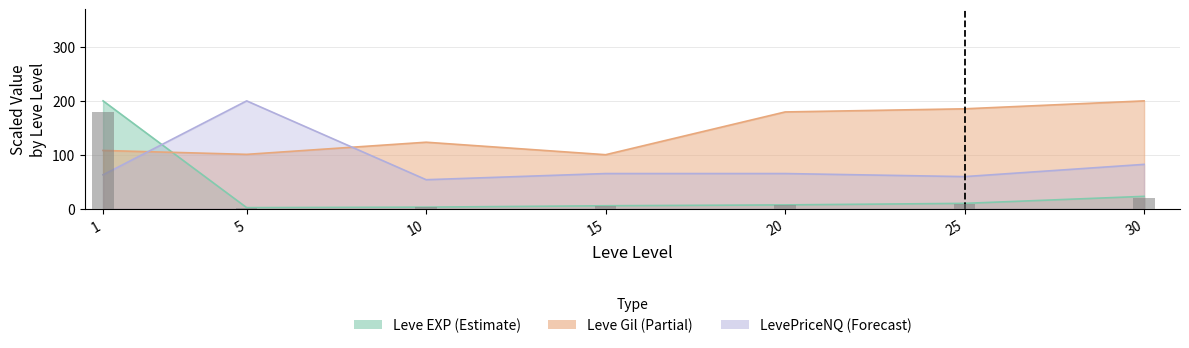

The Leve EXP series shows 1.3 at 10. True or false?

False